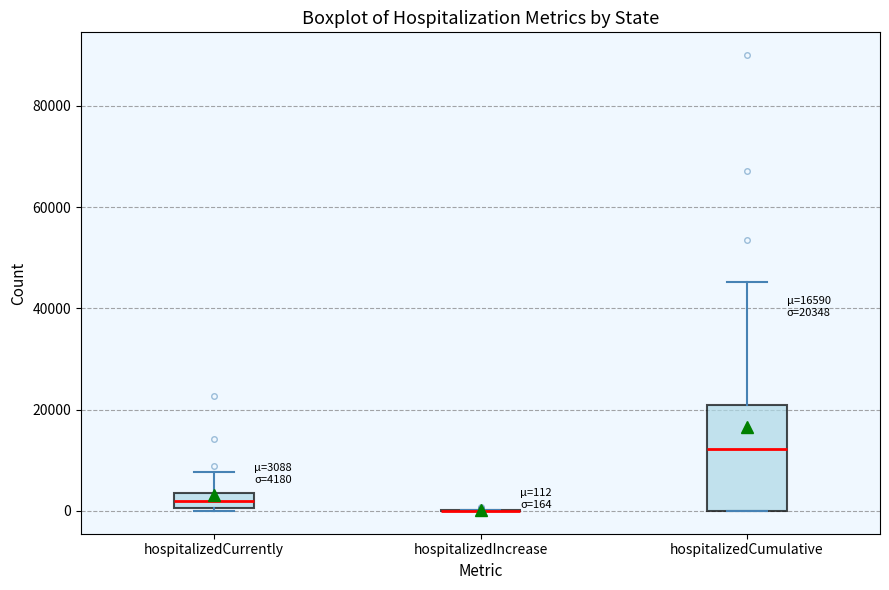

Comparing the boxes themselves (not the whiskers), which one is the tallest?

hospitalizedCumulative